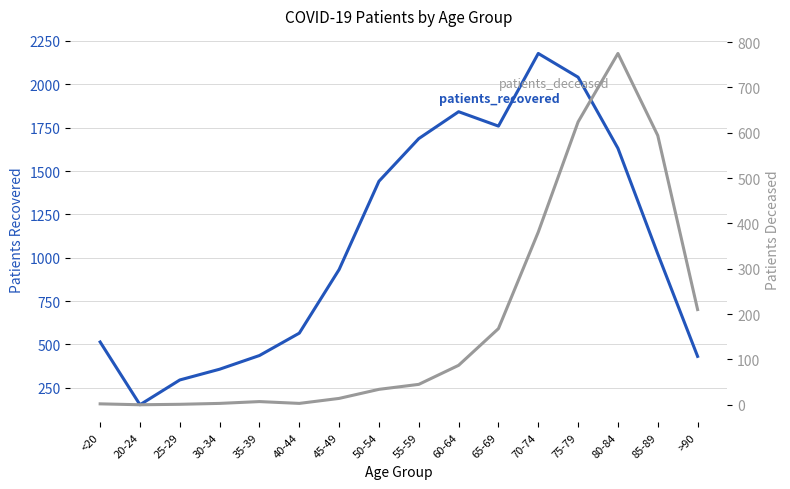

Rank the categories by patients_recovered value from highest to lowest.

70-74, 75-79, 60-64, 65-69, 55-59, 80-84, 50-54, 85-89, 45-49, 40-44, <20, 35-39, >90, 30-34, 25-29, 20-24